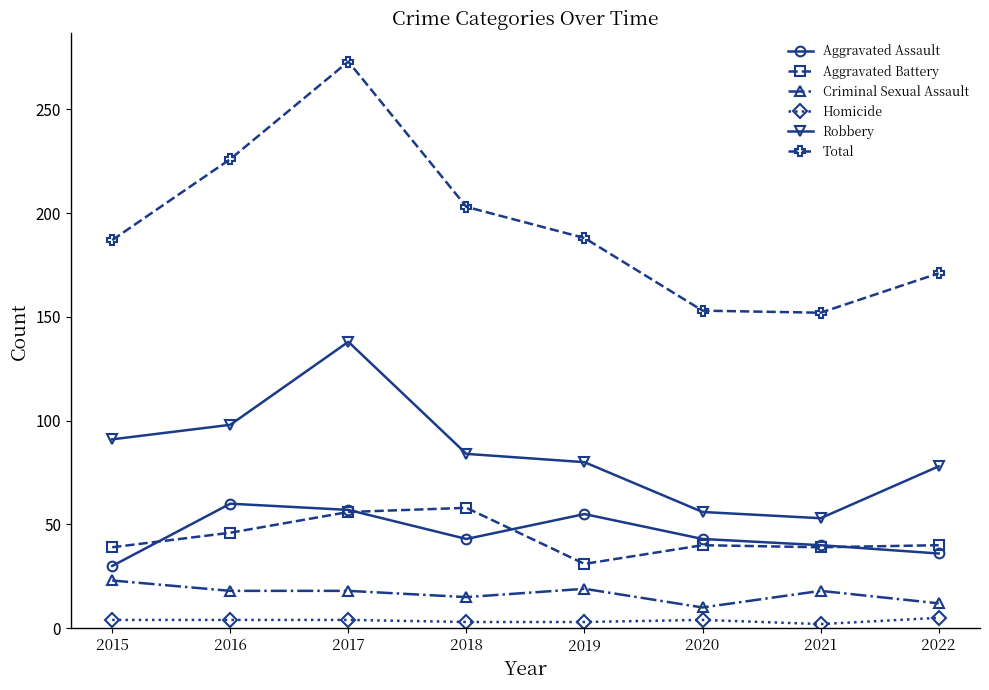

What is the minimum value for Robbery?

53